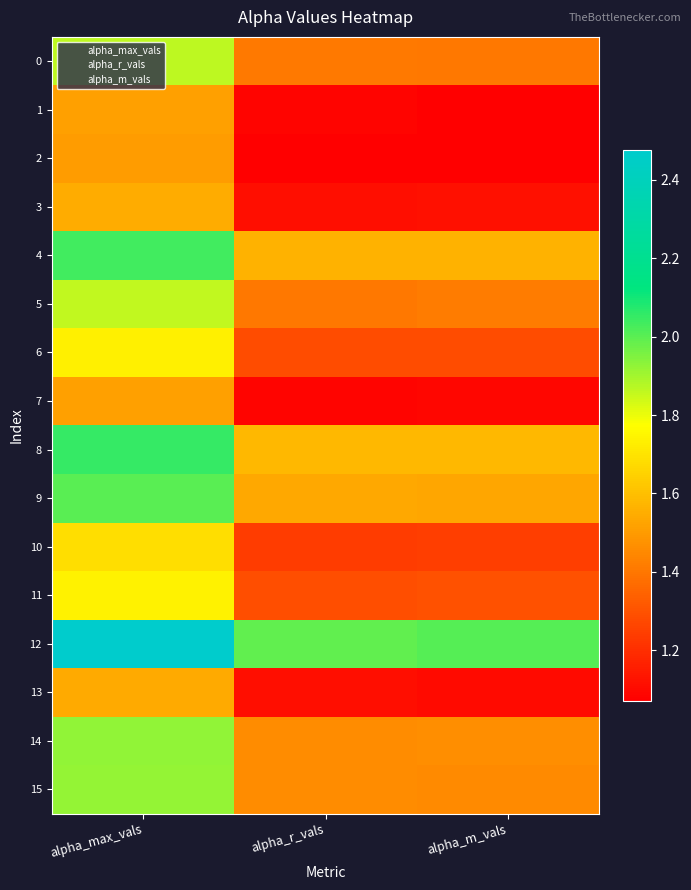

Which series has the widest spread of values?

12